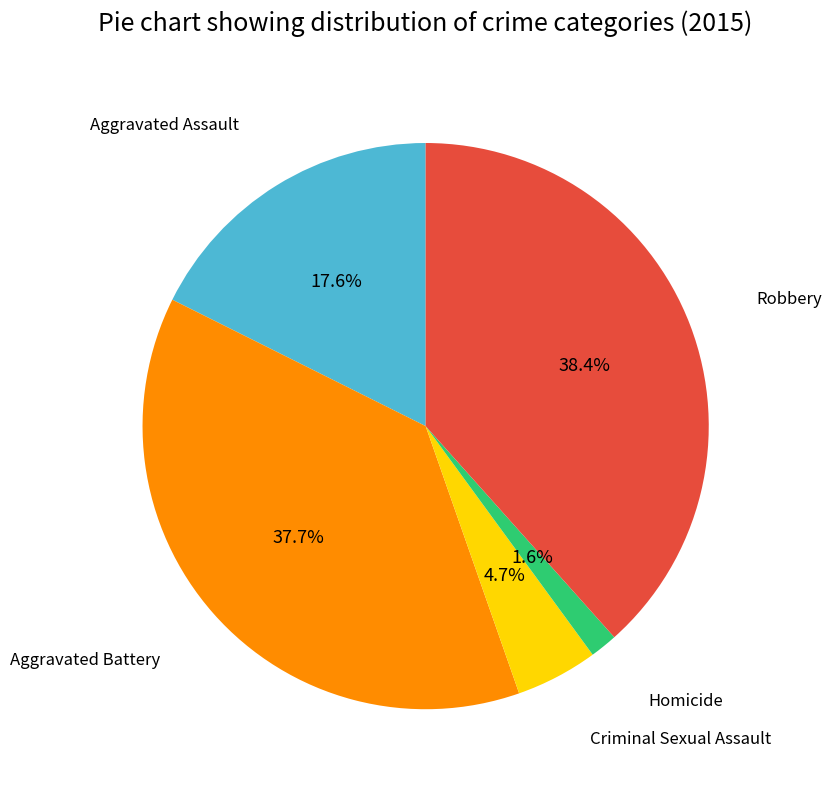

Is the sum of Aggravated Battery and Homicide greater than half?

No